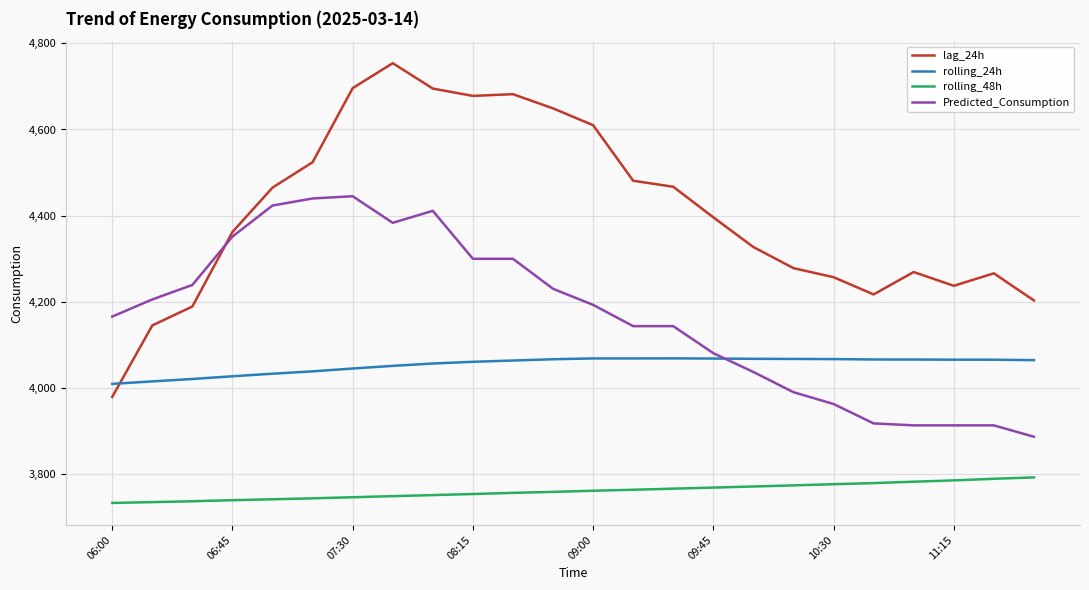

True or false: rolling_48h and lag_24h cross at least once.

False